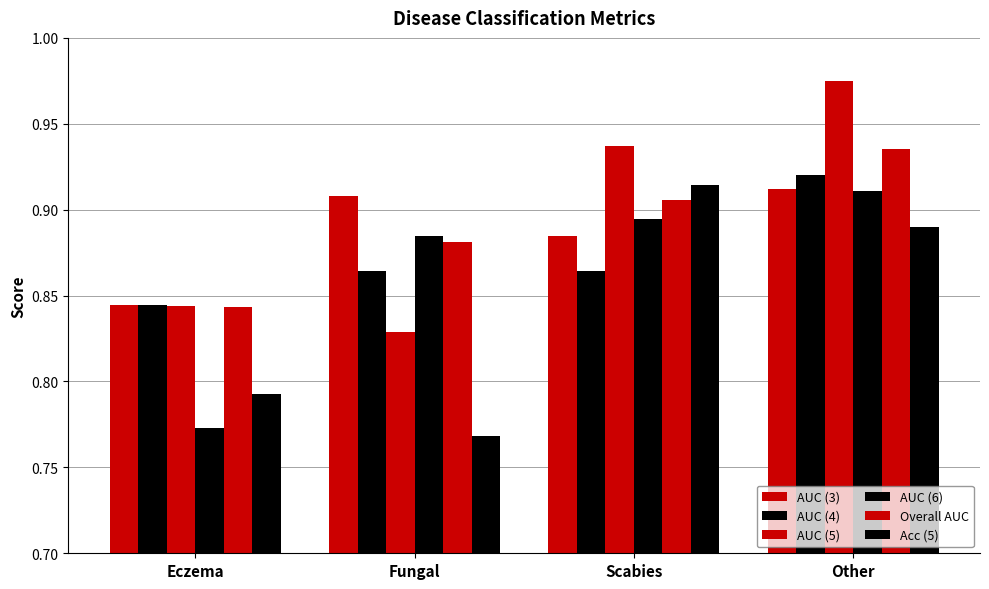

How many bars are there in each group?

6